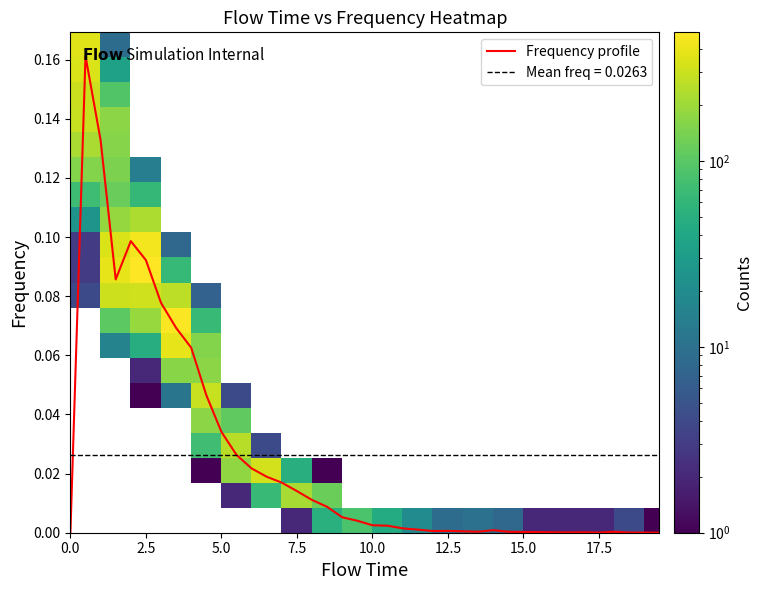

The chart shows a value of 0.0 at 19. True or false?

False